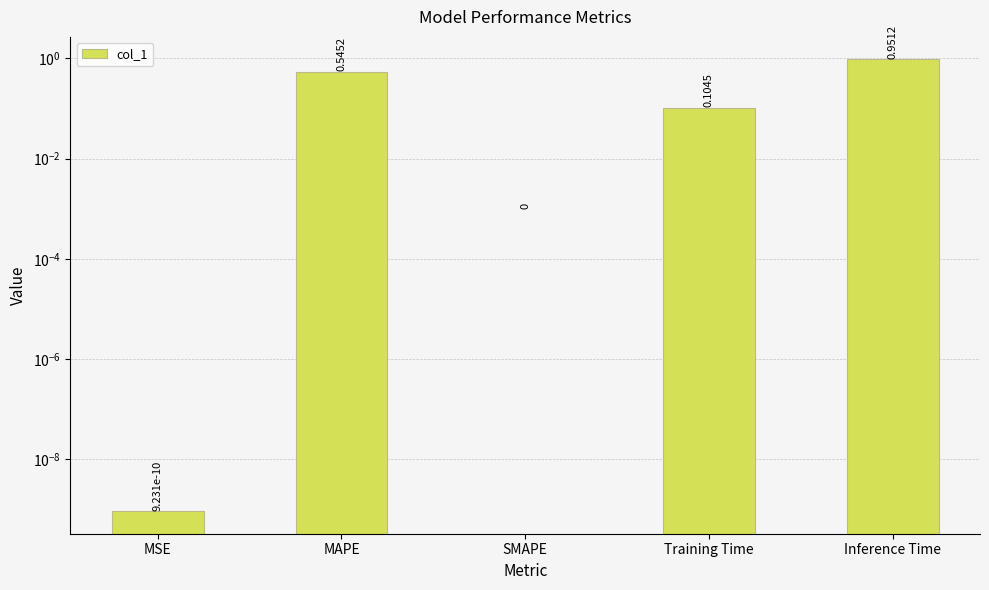

The chart shows a value of 0.0 at MSE. True or false?

True